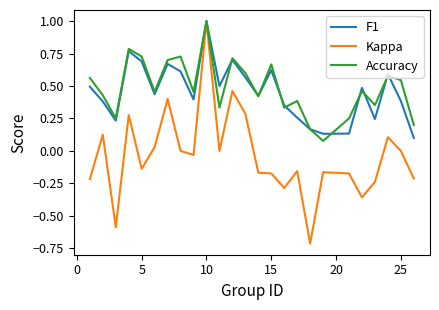

What is the lowest value of the Kappa series?

-0.7